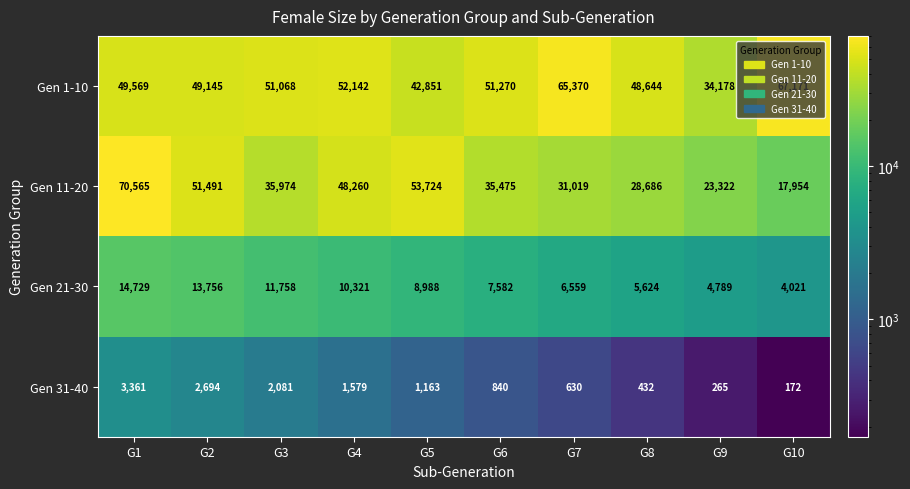

What is the maximum value for Gen 31-40?

3361